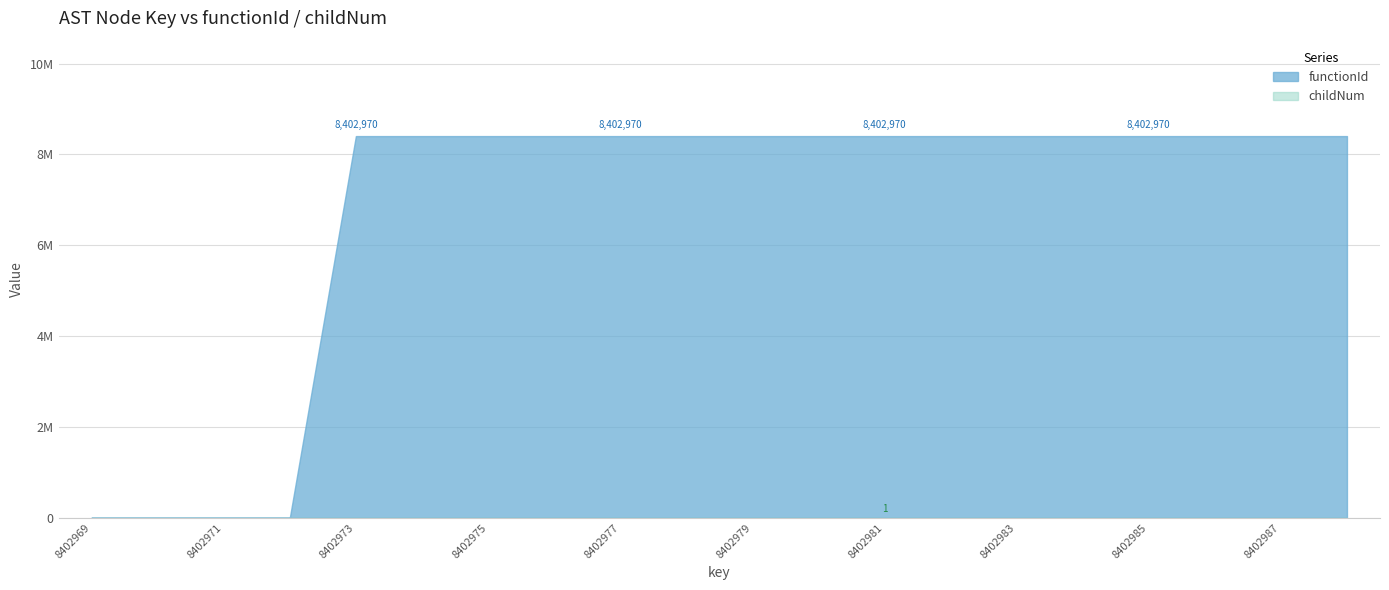

Reading left to right, list all the values displayed in this chart.

functionId: 0	0	0	0	8402970	8402970	8402970	8402970	8402970	8402970	8402970	8402970	8402970	8402970	8402970	8402970	8402970	8402970	8402970	8402970
childNum: 0	0	0	0	0	0	0	1	2	0	1	0	1	1	0	0	1	2	0	1